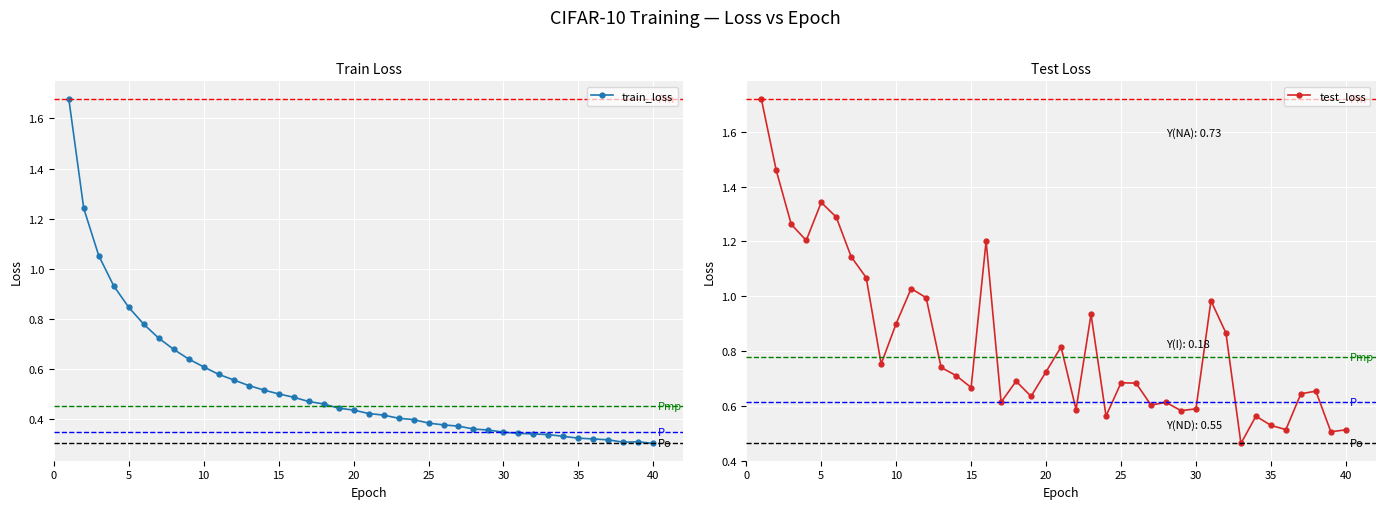

List the series in order of their peak value, lowest first.

train_loss, test_loss